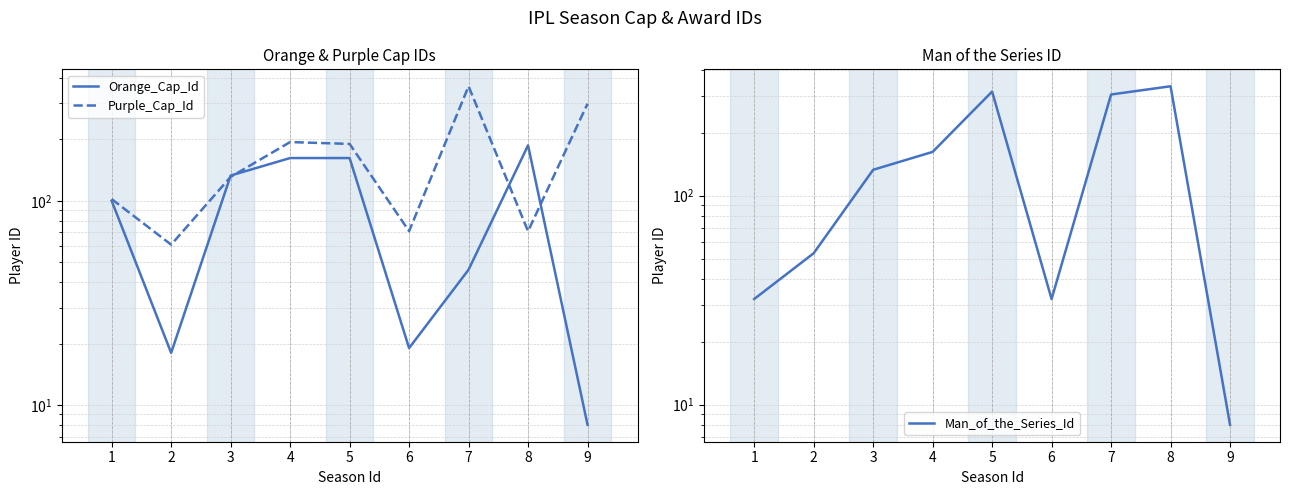

Between 2 and 9, which series saw the biggest shift?

Purple_Cap_Id